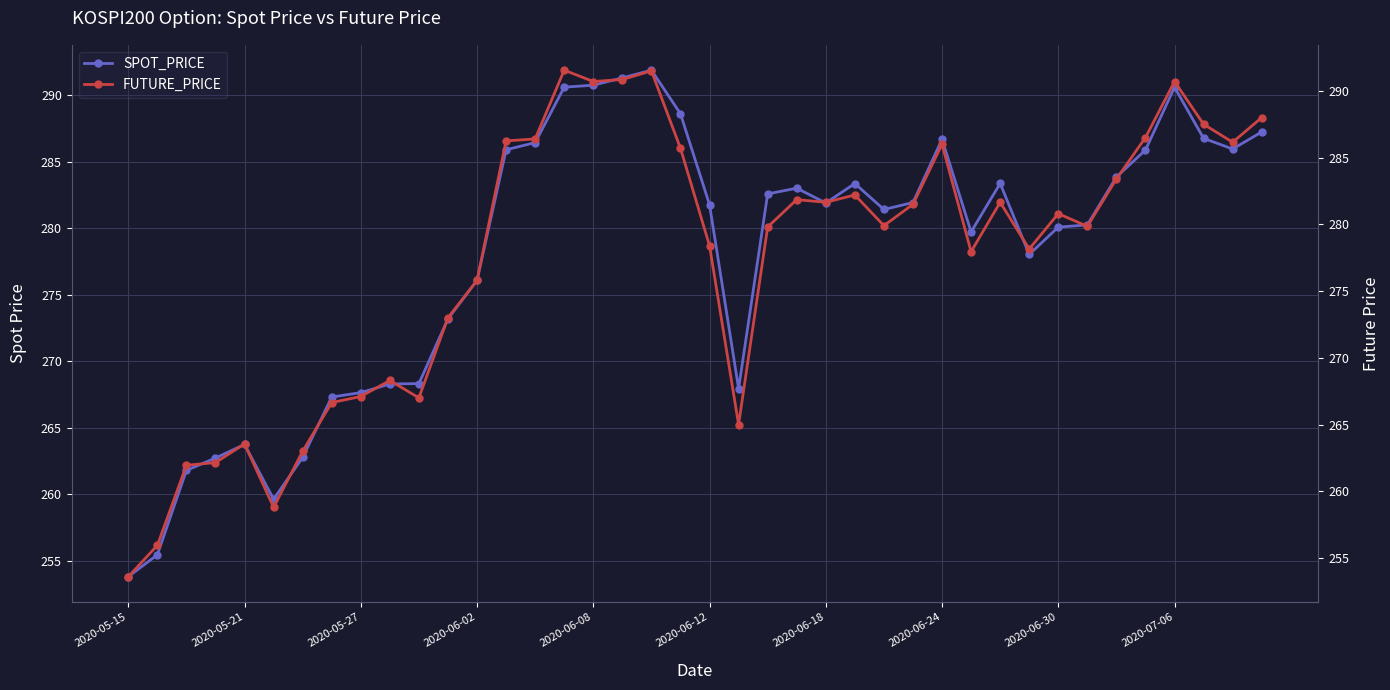

True or false: SPOT_PRICE has more than 0 interior local peaks.

True